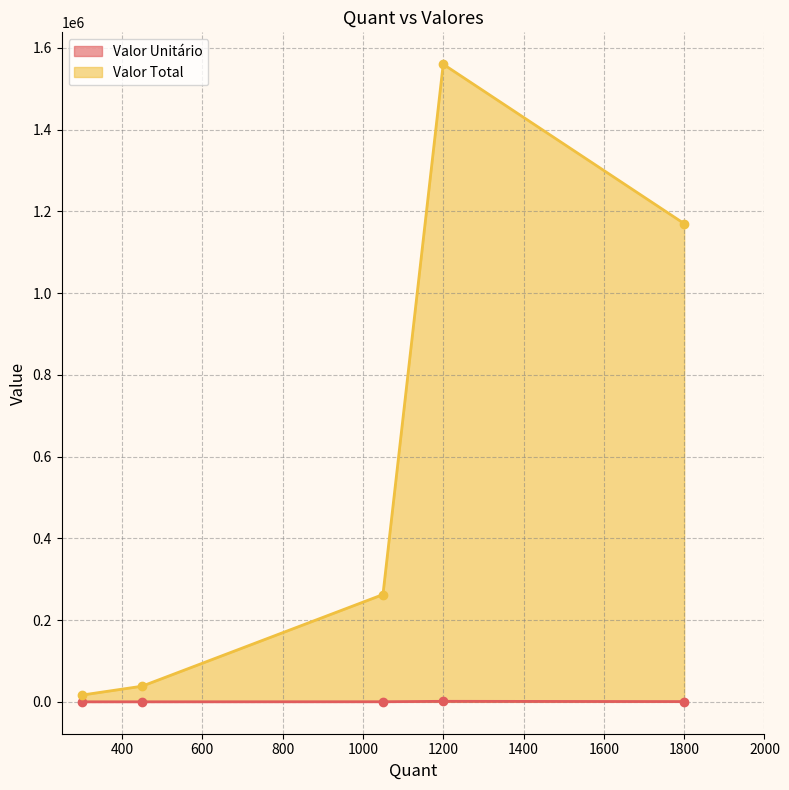

List the labels in order of Valor Unitário value, smallest first.

300, 450, 1050, 1800, 1200